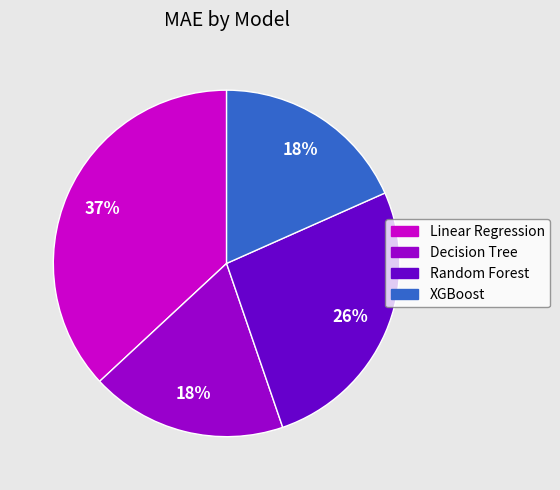

Is it true that Decision Tree is 32% of the pie?

False